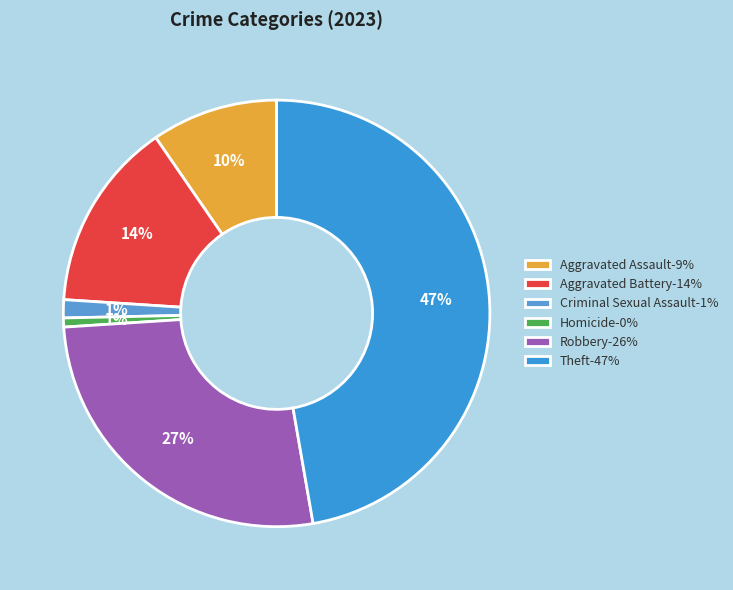

Between Homicide and Criminal Sexual Assault, which is larger?

Criminal Sexual Assault